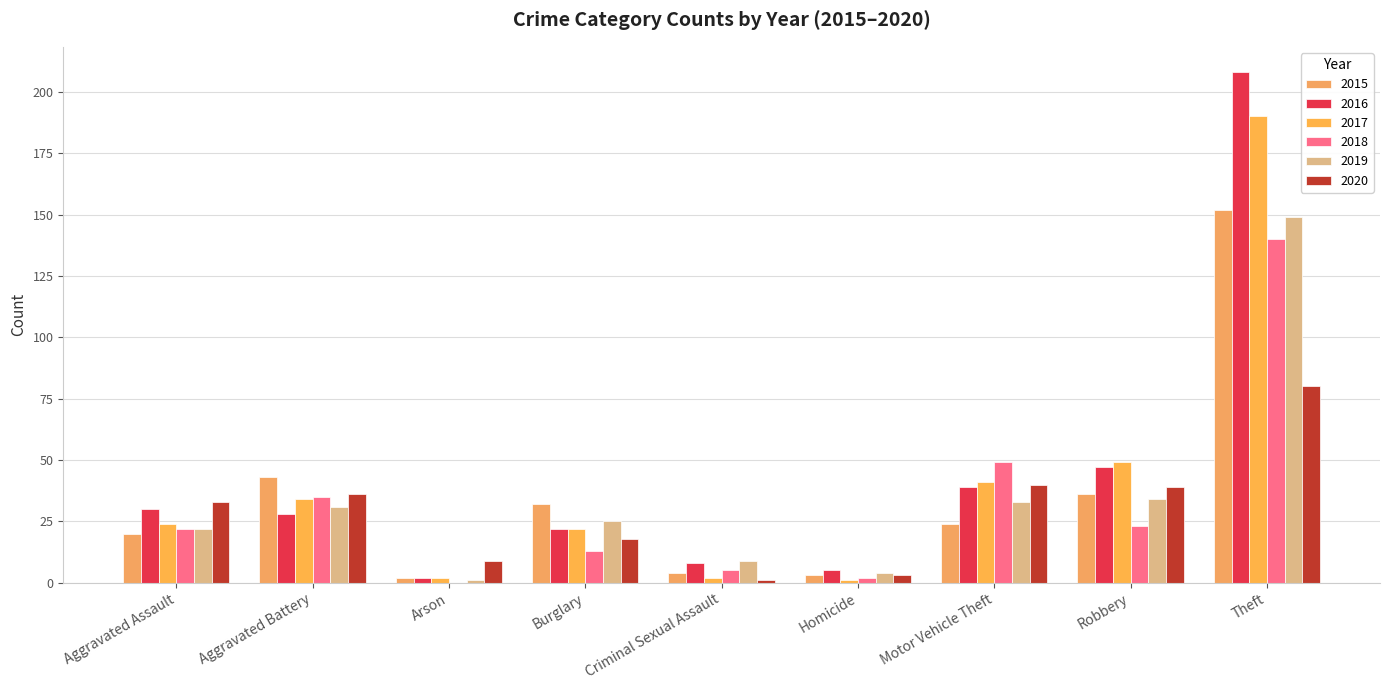

Reading right to left, transcribe all the data shown in this chart.

2015: Theft=152	Robbery=36	Motor Vehicle Theft=24	Homicide=3	Criminal Sexual Assault=4	Burglary=32	Arson=2	Aggravated Battery=43	Aggravated Assault=20
2016: Theft=208	Robbery=47	Motor Vehicle Theft=39	Homicide=5	Criminal Sexual Assault=8	Burglary=22	Arson=2	Aggravated Battery=28	Aggravated Assault=30
2017: Theft=190	Robbery=49	Motor Vehicle Theft=41	Homicide=1	Criminal Sexual Assault=2	Burglary=22	Arson=2	Aggravated Battery=34	Aggravated Assault=24
2018: Theft=140	Robbery=23	Motor Vehicle Theft=49	Homicide=2	Criminal Sexual Assault=5	Burglary=13	Arson=0	Aggravated Battery=35	Aggravated Assault=22
2019: Theft=149	Robbery=34	Motor Vehicle Theft=33	Homicide=4	Criminal Sexual Assault=9	Burglary=25	Arson=1	Aggravated Battery=31	Aggravated Assault=22
2020: Theft=80	Robbery=39	Motor Vehicle Theft=40	Homicide=3	Criminal Sexual Assault=1	Burglary=18	Arson=9	Aggravated Battery=36	Aggravated Assault=33